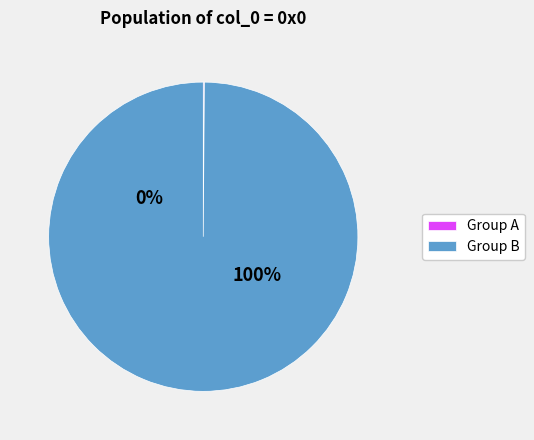

Is 0x92e the majority of the pie?

No